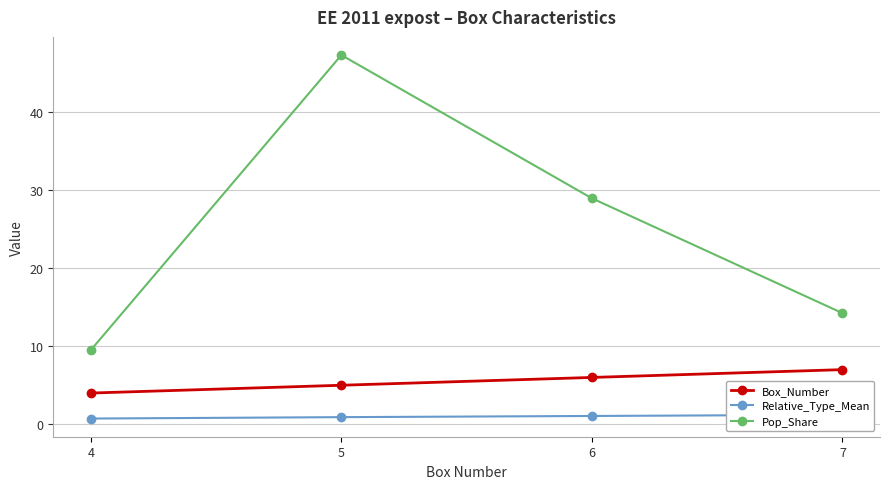

How many values in the Box_Number series exceed 6?

1